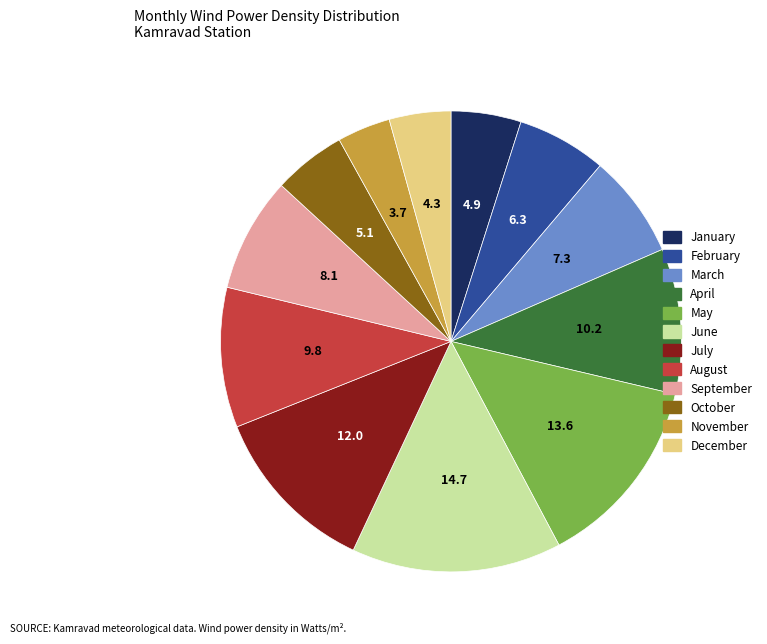

Is the sum of January and July greater than half?

No